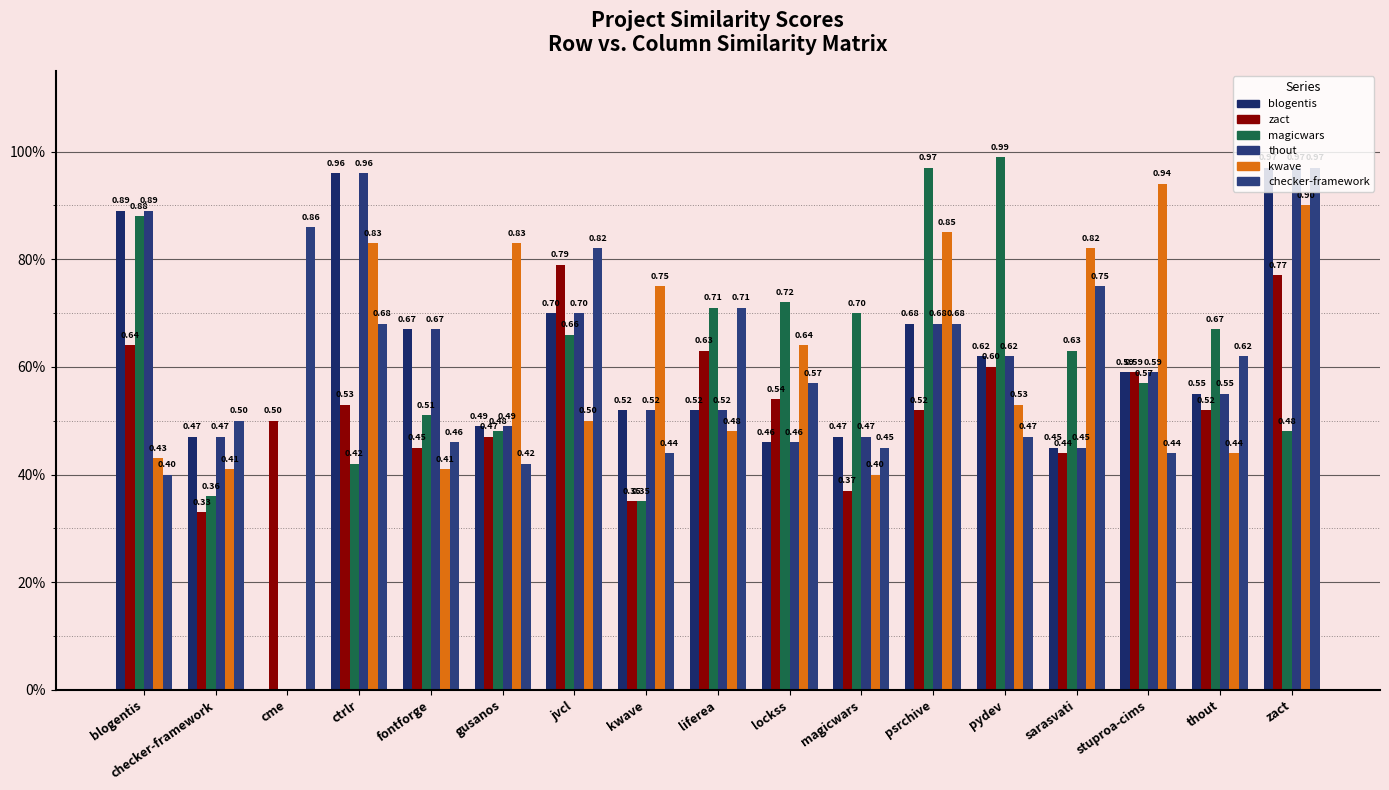

Does the chart contain stacked bars?

No